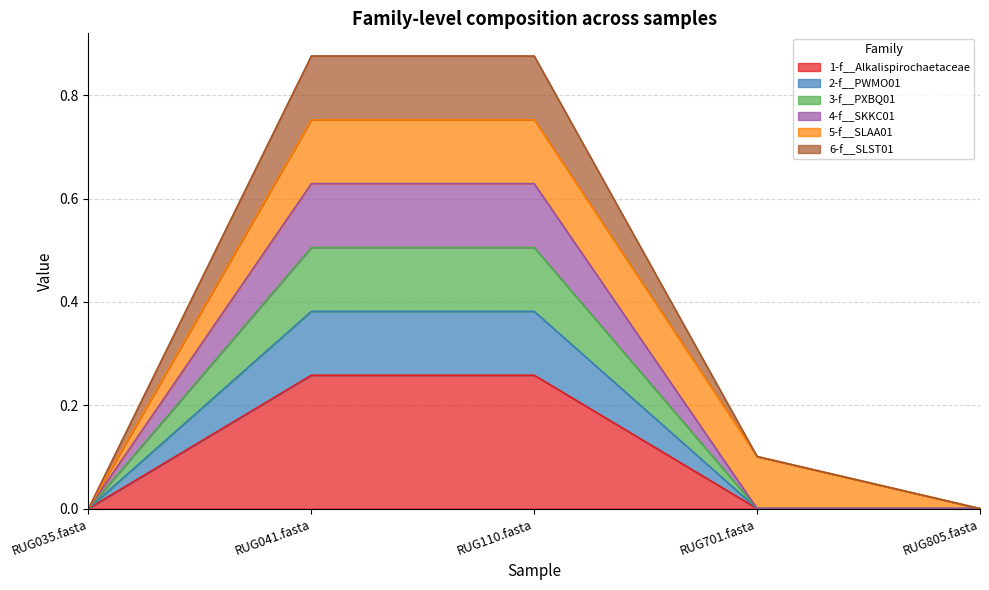

At which label is 3-f__PXBQ01 closest to 0?

RUG035.fasta